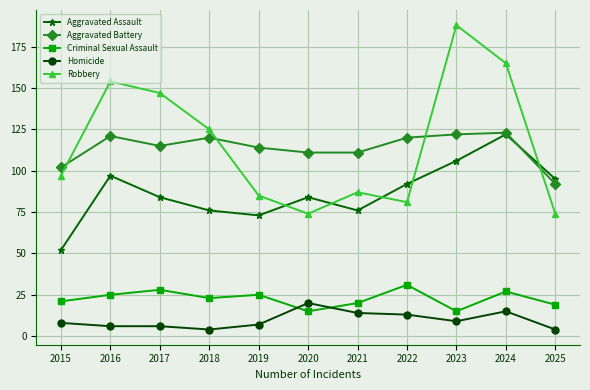

What is the total value across all series at 2016?

403